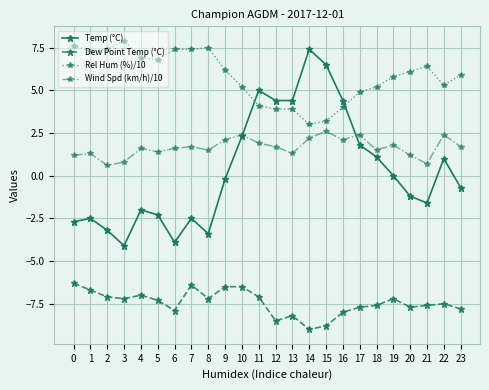

Which series changed the most between 8 and 18?

Temp (°C)